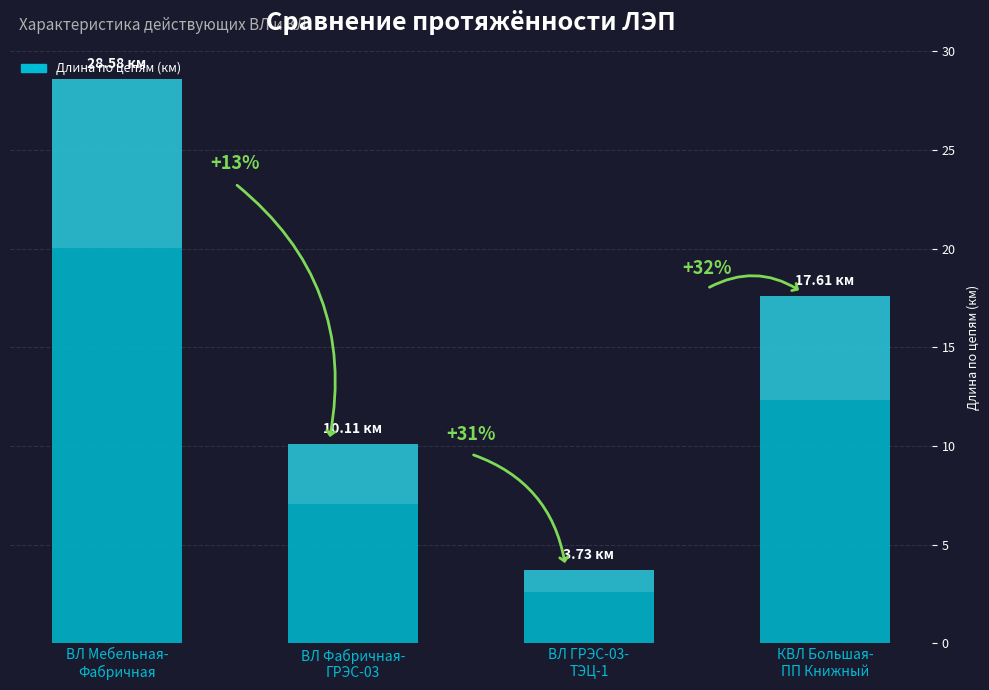

At which category does the chart reach its peak across all series?

ВЛ Мебельная-
Фабричная